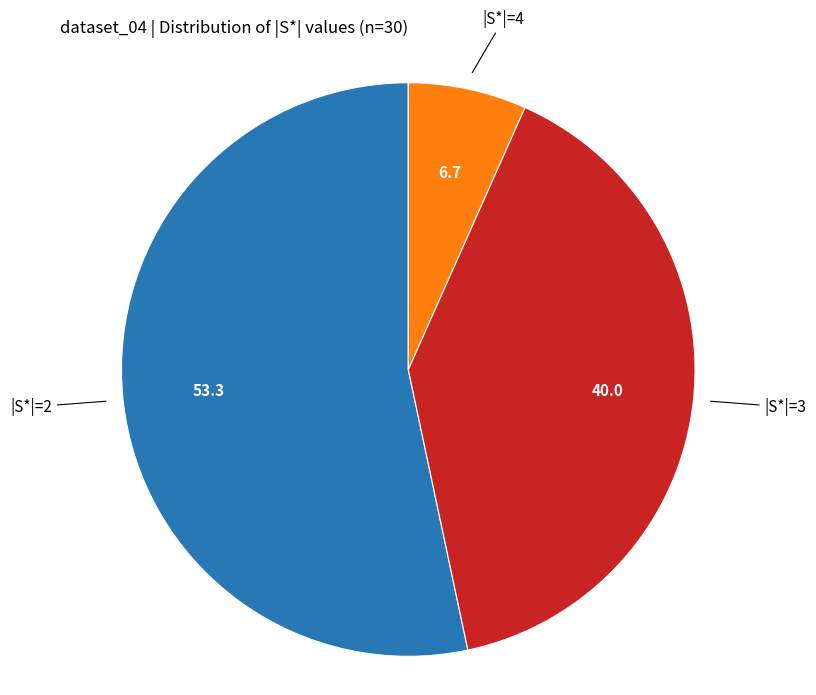

Does any single category account for the majority?

Yes